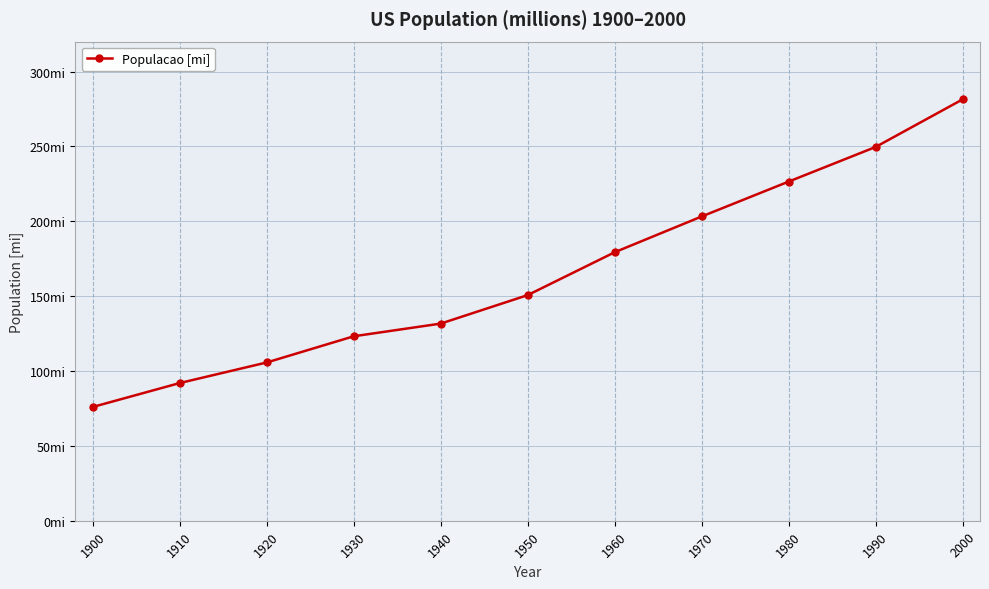

At which category does the chart reach its peak across all series?

2000